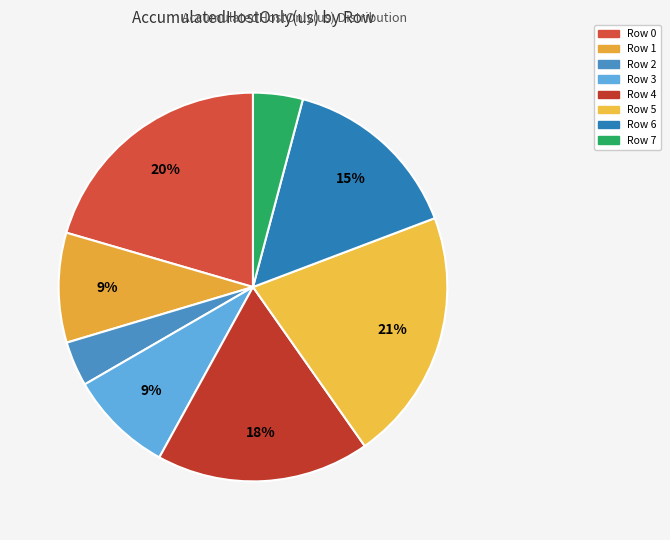

Is there any slice that represents more than half of the pie?

No